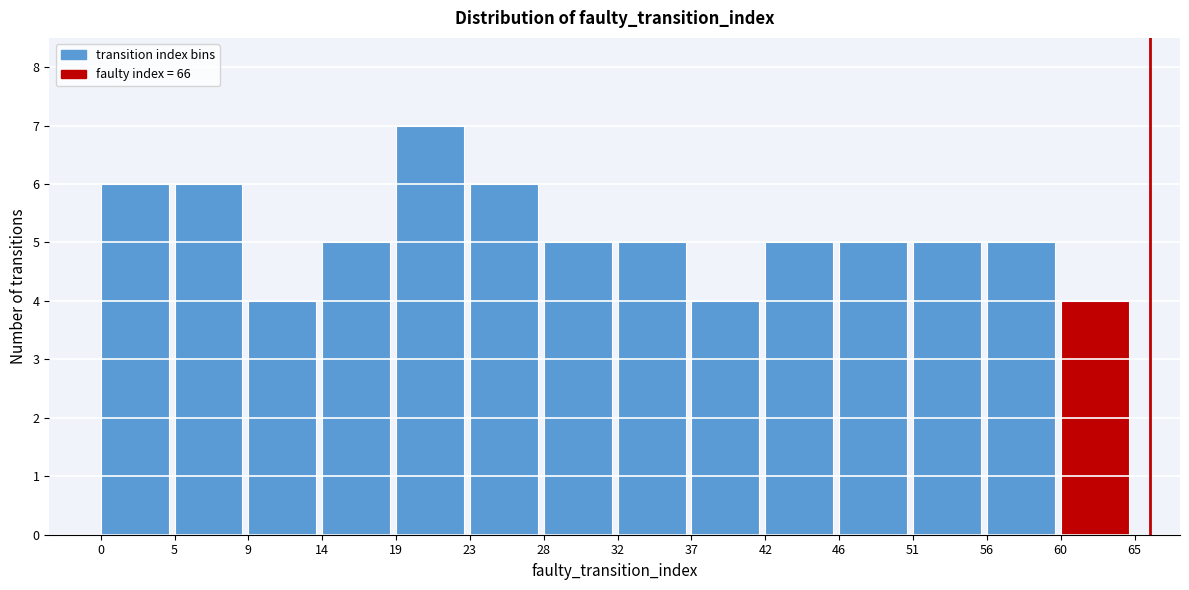

What is the height of the bar covering 37 to 42 on the x-axis? The values are not printed on the chart, so give them approximately, as read against the axis.

4